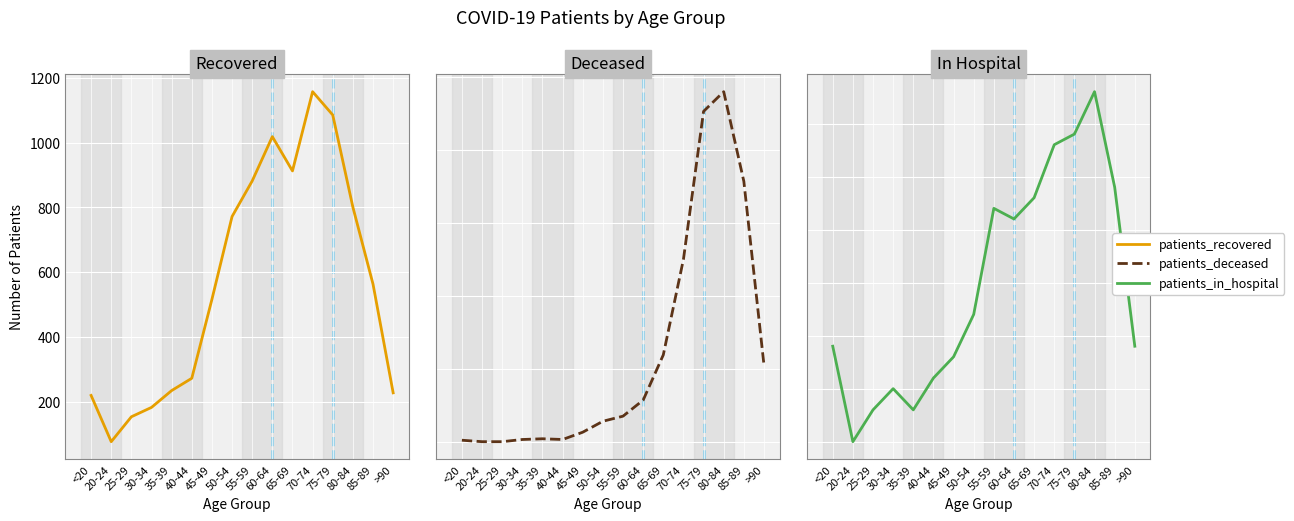

Does the chart display data point markers on the line(s)?

No